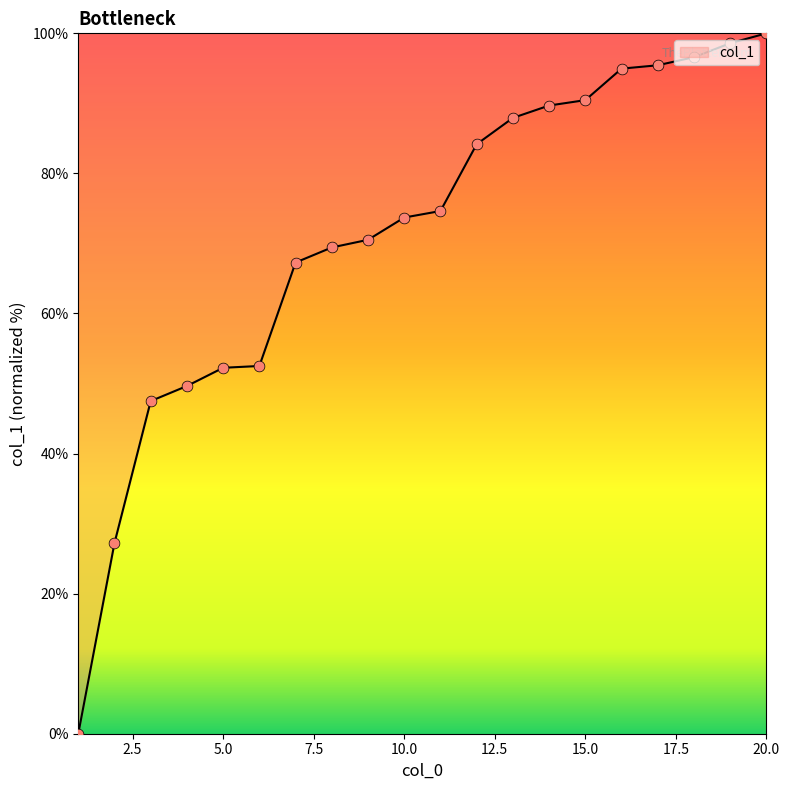

What is the difference between the maximum and minimum values?

100.0